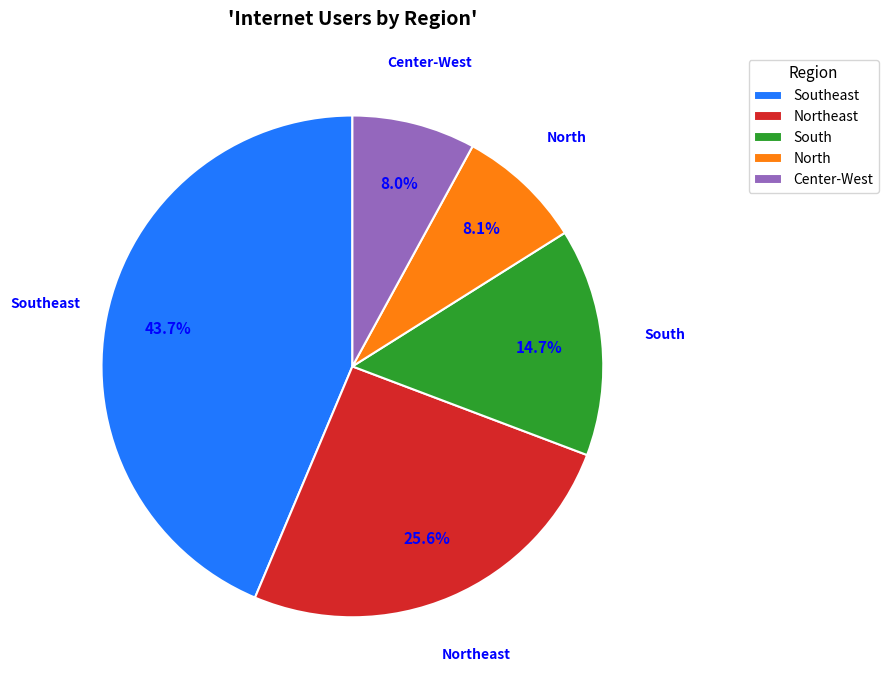

What is the largest slice in the pie chart?

Southeast